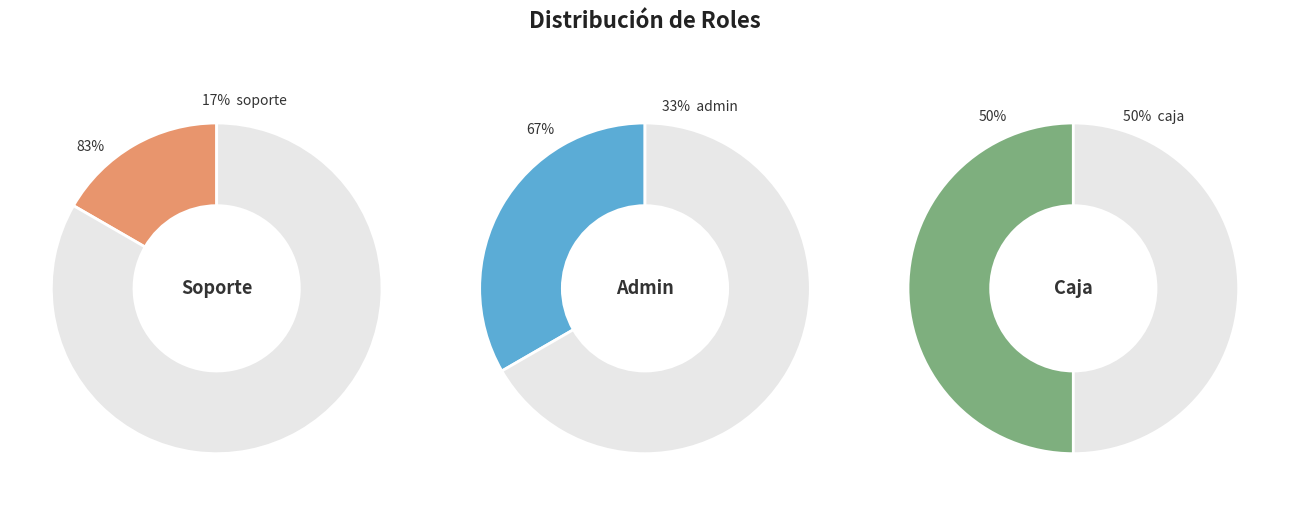

What is the ratio of the value at admin to the value at caja?

0.7